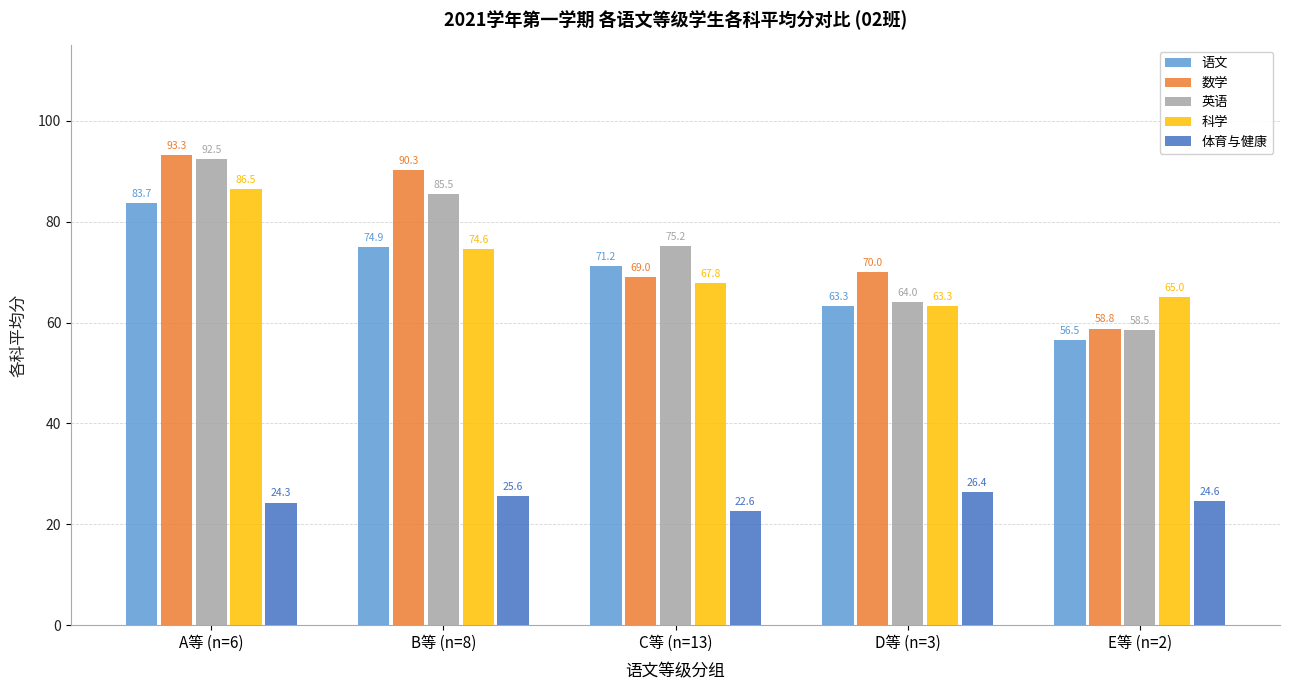

The value of 数学 at B等 (n=8) is 45.0. True or false?

False